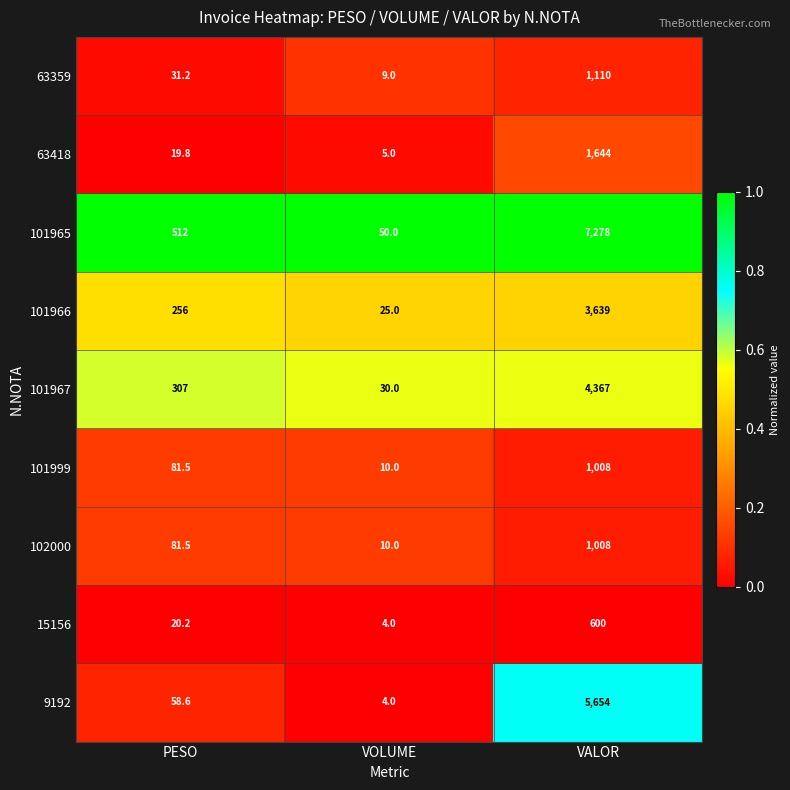

Reading right to left, transcribe all the data shown in this chart.

63359: 1110.0	9.0	31.2
63418: 1644.0	5.0	19.8
101965: 7278.0	50.0	512.0
101966: 3639.0	25.0	256.0
101967: 4367.0	30.0	307.0
101999: 1008.0	10.0	81.5
102000: 1008.0	10.0	81.5
15156: 600.0	4.0	20.2
9192: 5654.0	4.0	58.6